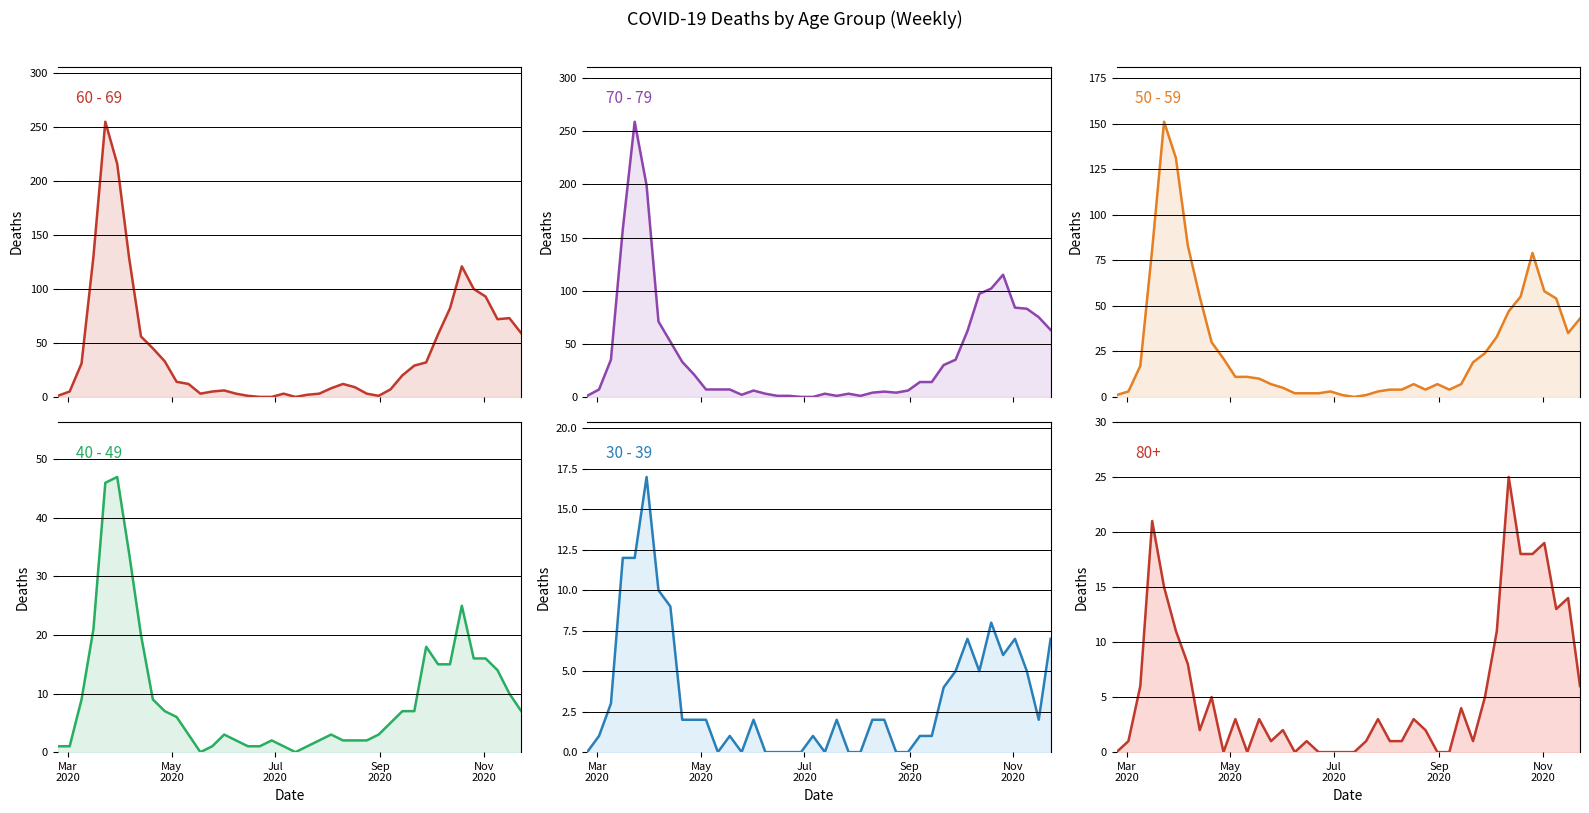

What is the sum of all 70 - 79 values?

1671